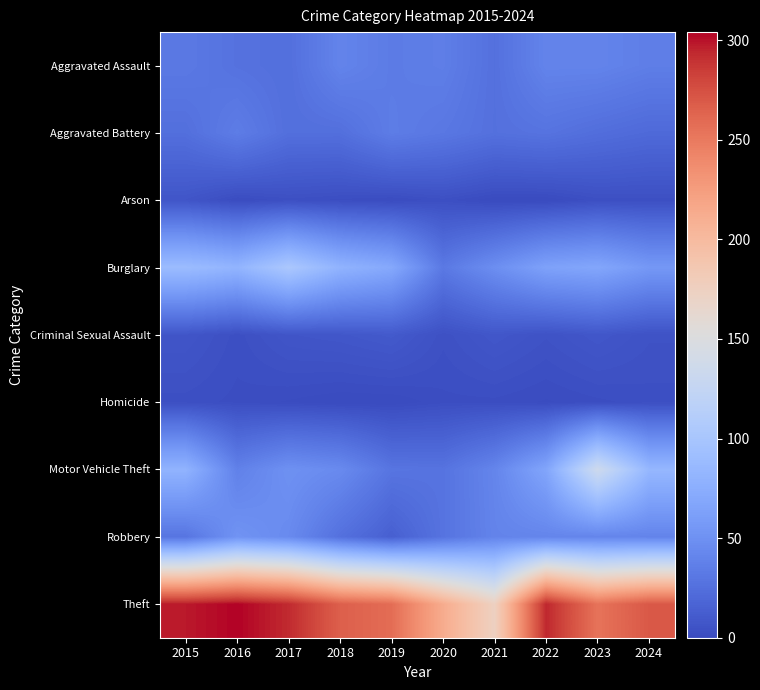

List the series in order of their peak value, lowest first.

Homicide, Arson, Criminal Sexual Assault, Aggravated Battery, Aggravated Assault, Robbery, Burglary, Motor Vehicle Theft, Theft